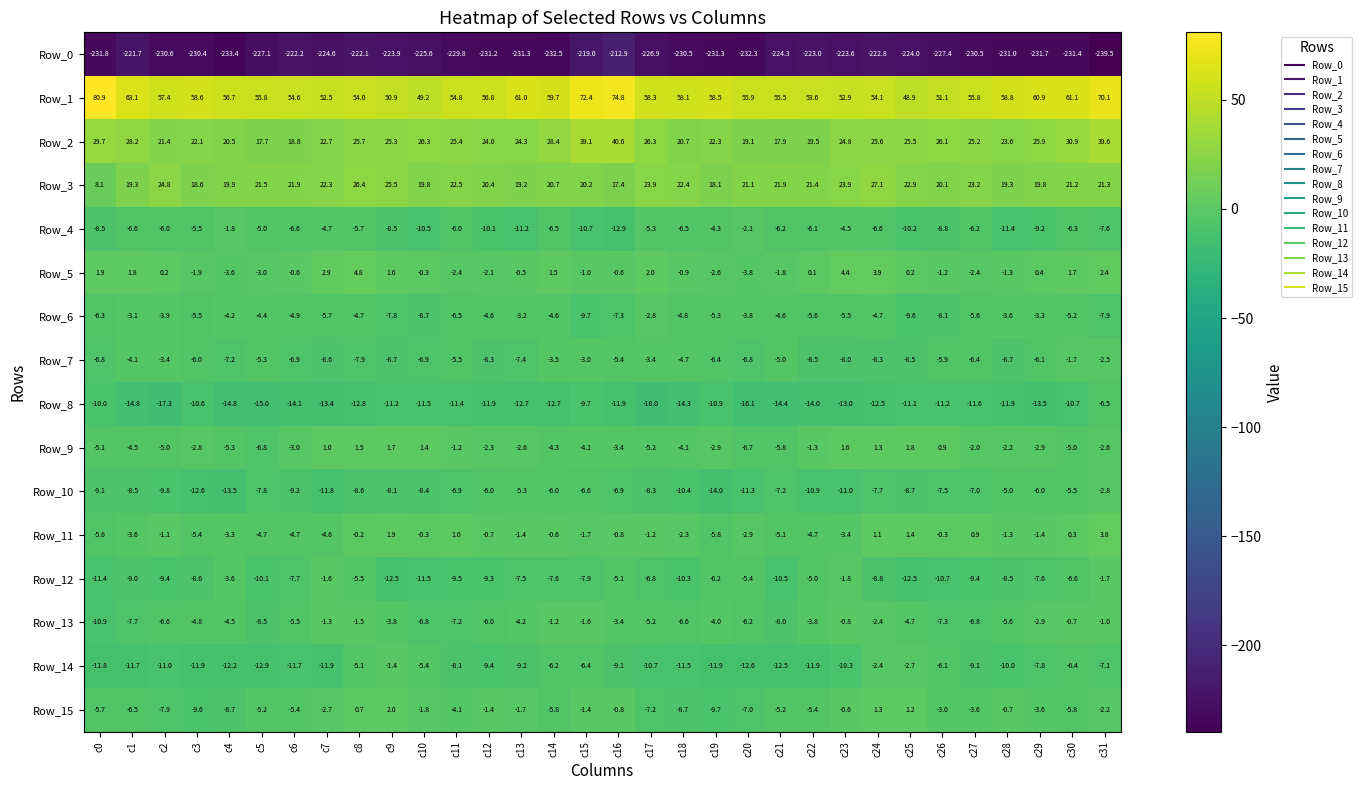

Rank the series at c9 from lowest to highest value.

Row_0, Row_12, Row_8, Row_7, Row_4, Row_10, Row_6, Row_13, Row_14, Row_5, Row_9, Row_11, Row_15, Row_2, Row_3, Row_1